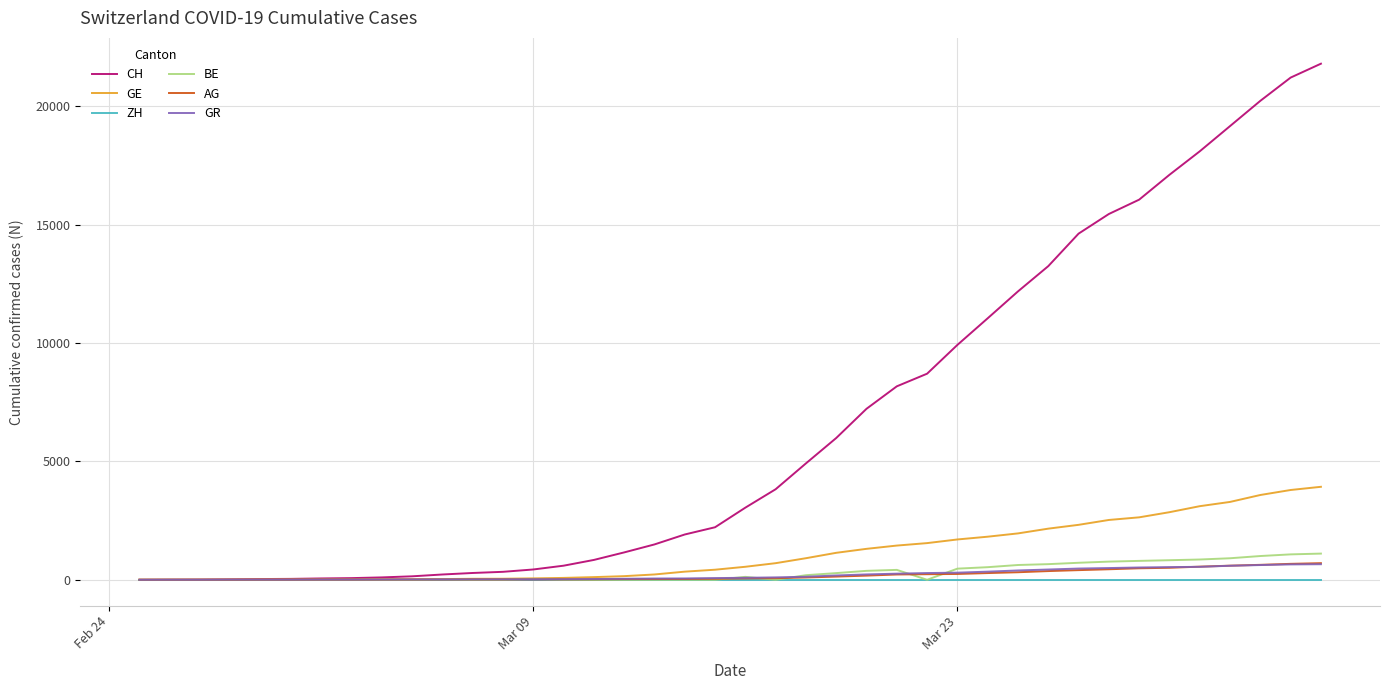

Which series has the largest total across all categories?

CH